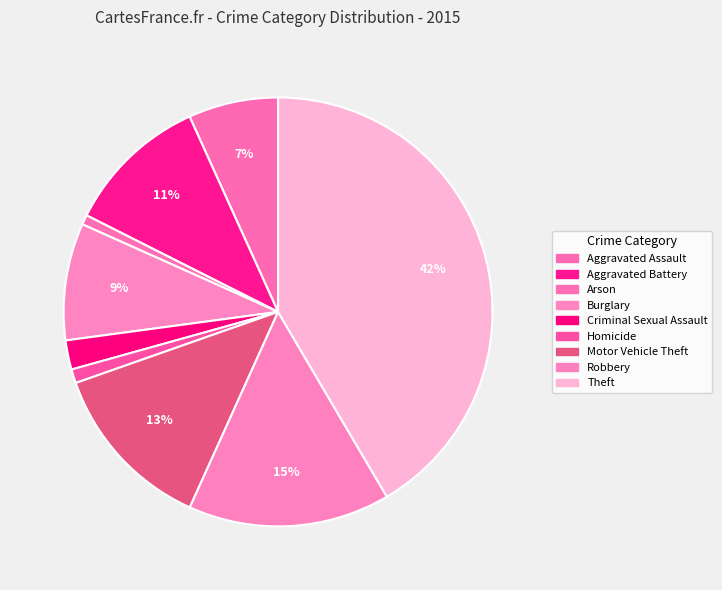

How many slices are in this pie chart?

9